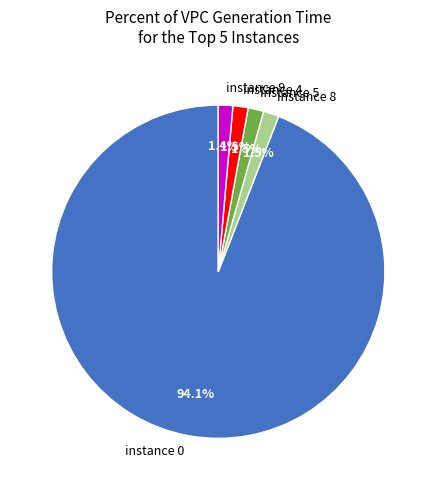

To the nearest percent, what is the difference between the largest and smallest slice percentages?

93%